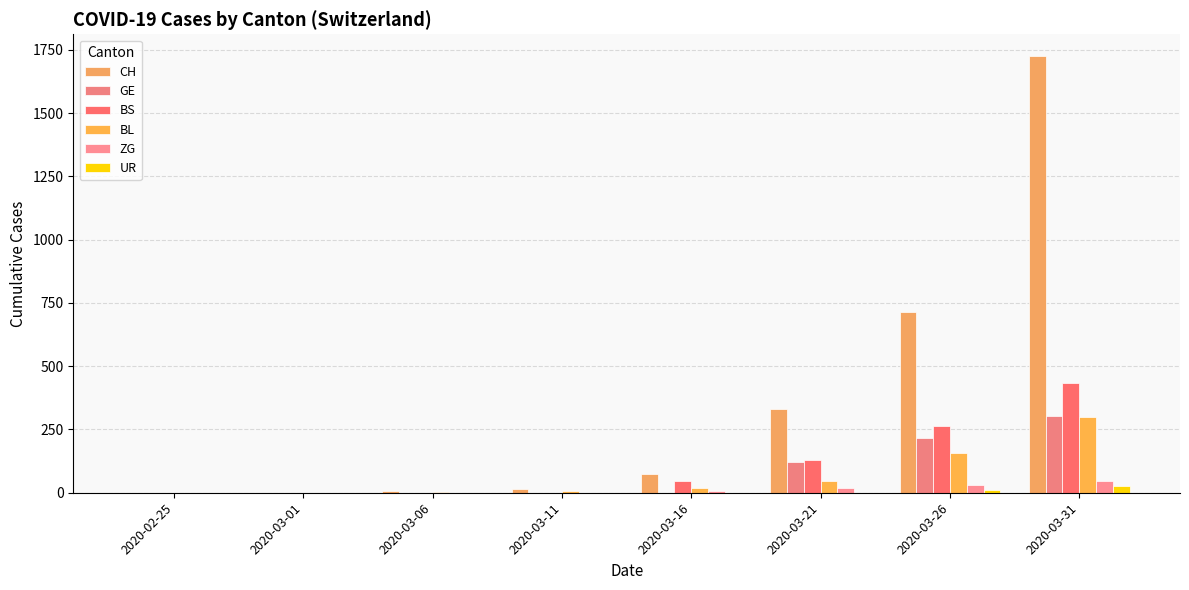

List the series in order of their peak value, highest first.

CH, BS, GE, BL, ZG, UR